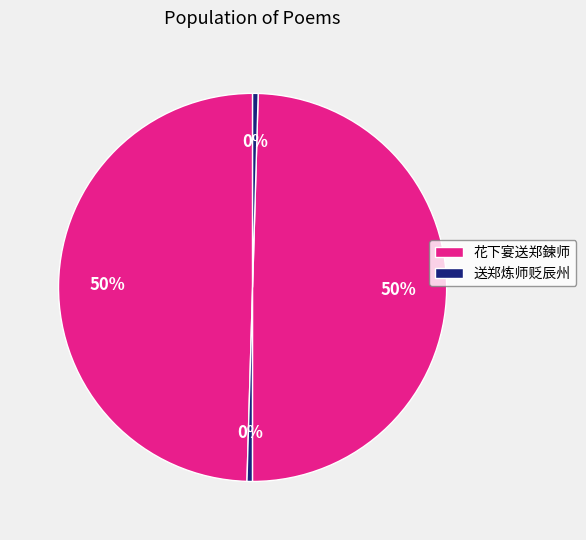

What is the smallest slice in the pie chart?

送郑炼师贬辰州